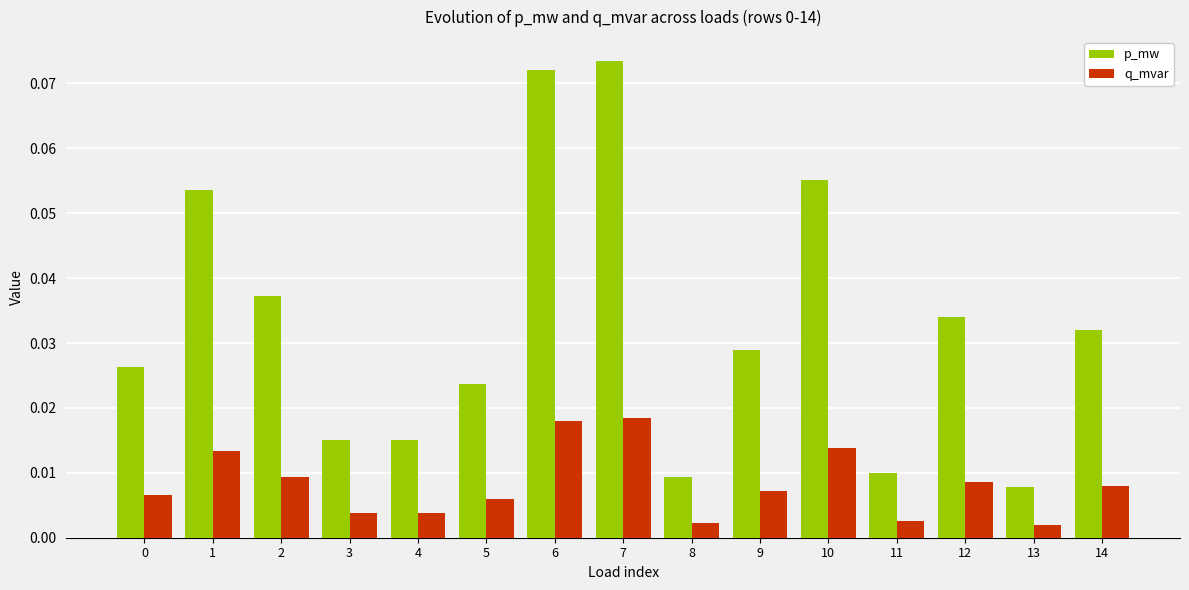

Between 1 and 8, which series saw the biggest shift?

p_mw